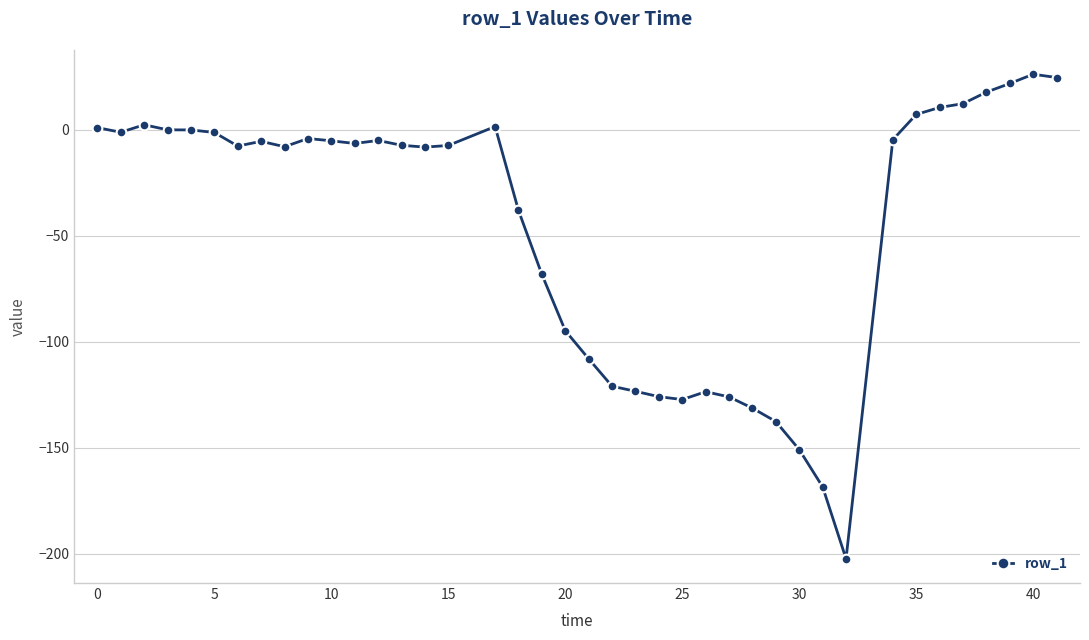

What is the difference between the second highest and second lowest values?

193.1